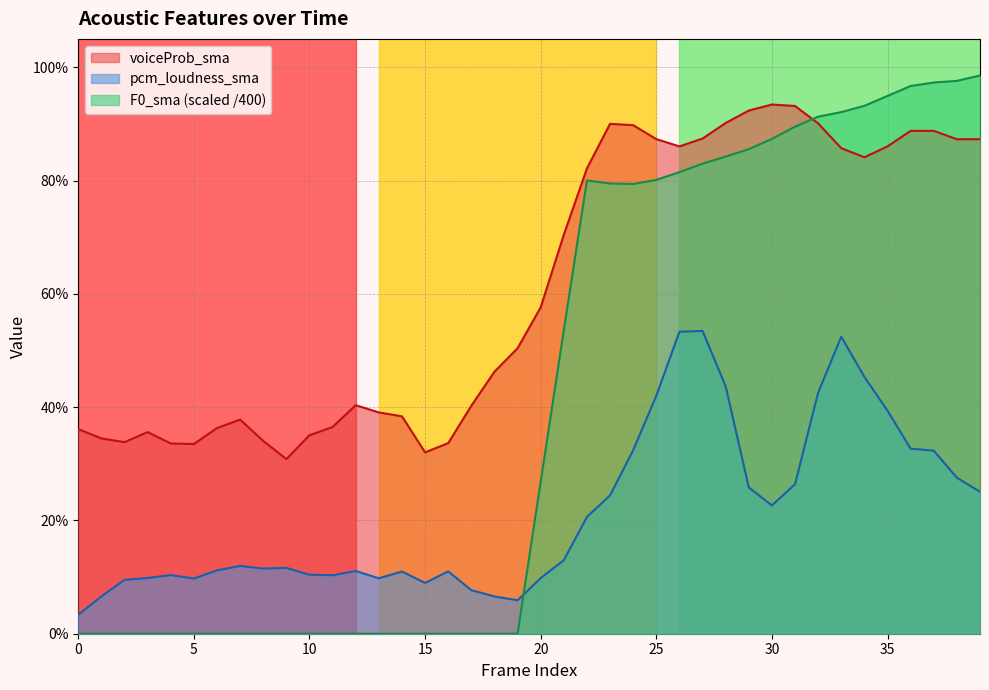

List the series in order of their overall mean, lowest first.

pcm_loudness_sma, F0_sma_norm, voiceProb_sma